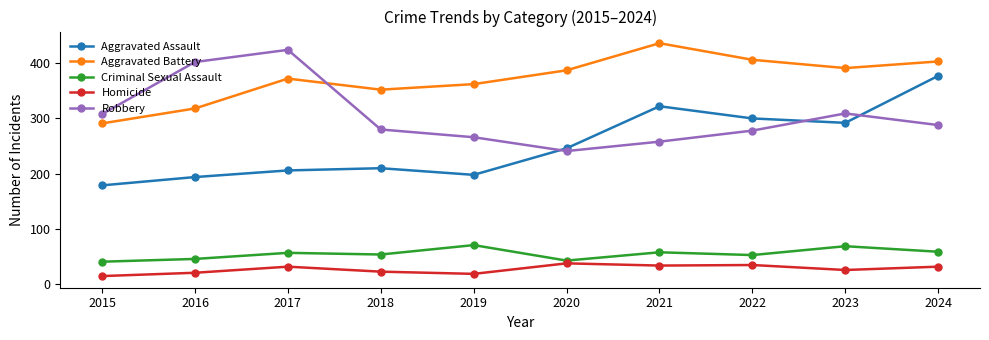

What is the difference between the highest and lowest values at 2023?

365